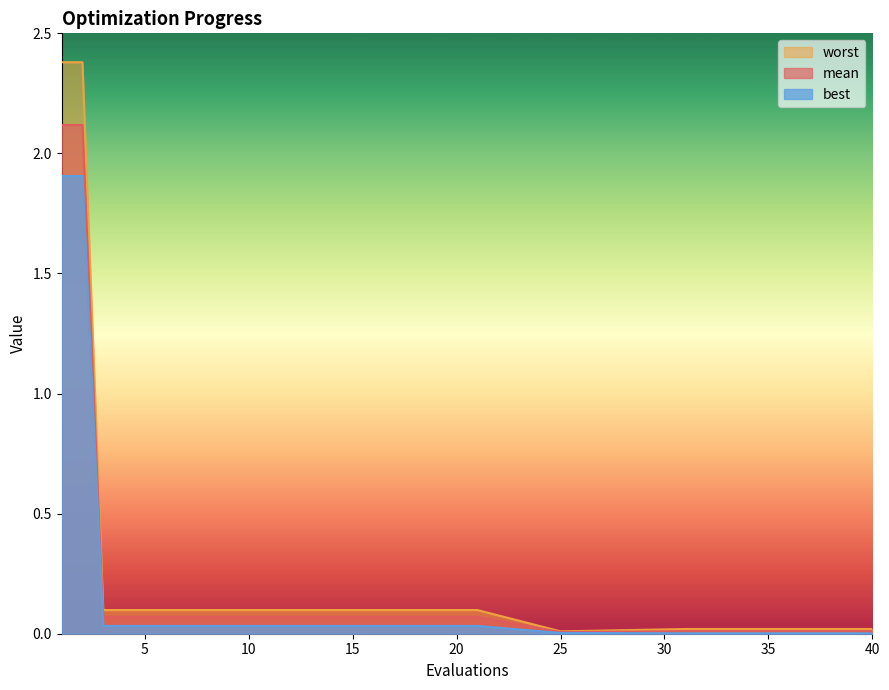

Between 7 and 25, which series saw the biggest shift?

worst